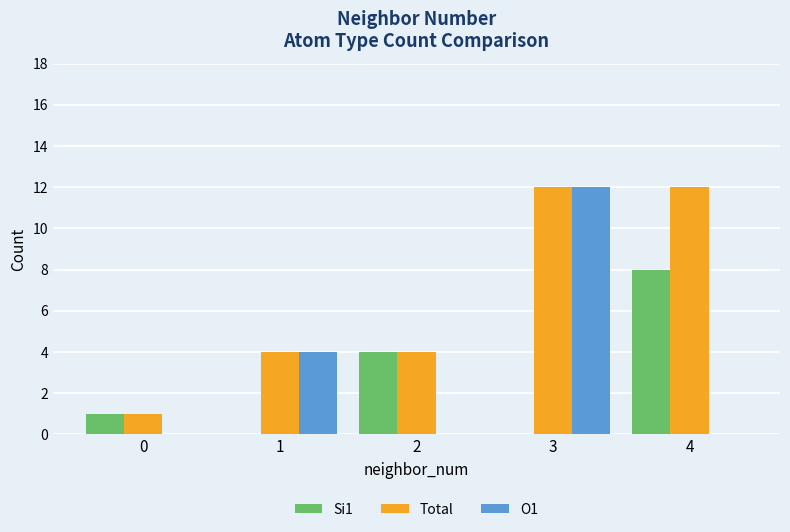

Are the bars grouped side by side (vs. stacked)?

Yes